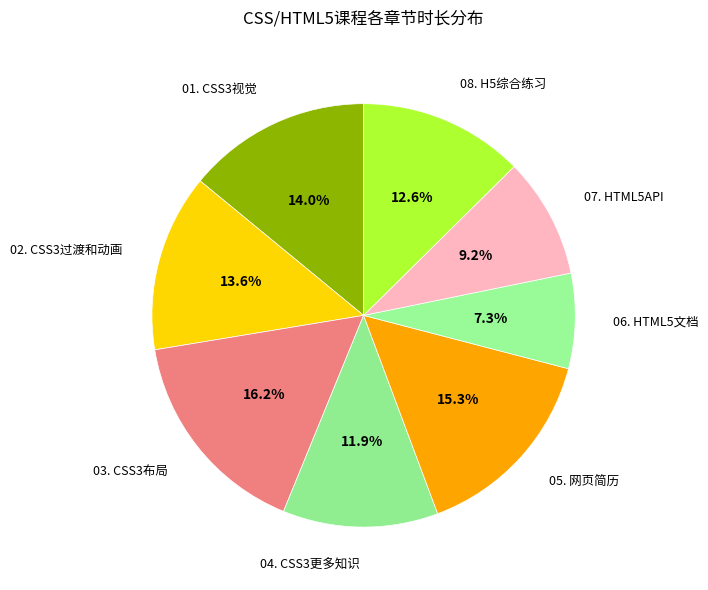

What is the ratio of the value at 08. H5综合练习 to the value at 02. CSS3过渡和动画?

0.9